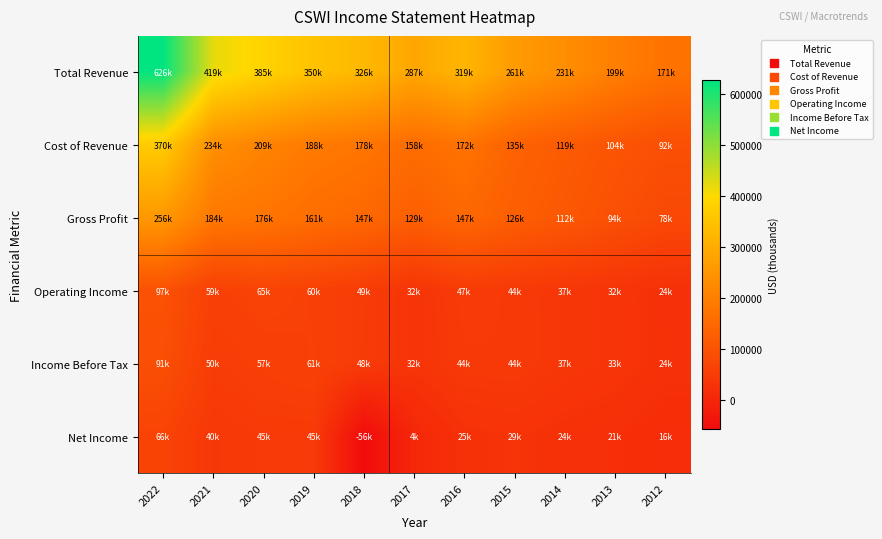

Reading right to left, transcribe all the data shown in this chart.

Total Revenue: 2012=171000	2013=199100	2014=231700	2015=261800	2016=319800	2017=287500	2018=326200	2019=350200	2020=385900	2021=419200	2022=626400
Cost of Revenue: 2012=92600	2013=104500	2014=119600	2015=135400	2016=172000	2017=158500	2018=178300	2019=188800	2020=209000	2021=234700	2022=370500
Gross Profit: 2012=78400	2013=94600	2014=112100	2015=126400	2016=147900	2017=129000	2018=147900	2019=161400	2020=176800	2021=184600	2022=256000
Operating Income: 2012=24600	2013=32200	2014=37900	2015=44000	2016=47500	2017=32000	2018=49700	2019=60400	2020=65900	2021=59200	2022=97400
Income Before Tax: 2012=24600	2013=33200	2014=37500	2015=44900	2016=44200	2017=32200	2018=48200	2019=61400	2020=57400	2021=50900	2022=91500
Net Income: 2012=16800	2013=21700	2014=24700	2015=29700	2016=25500	2017=4300	2018=-56400	2019=45600	2020=45700	2021=40100	2022=66400